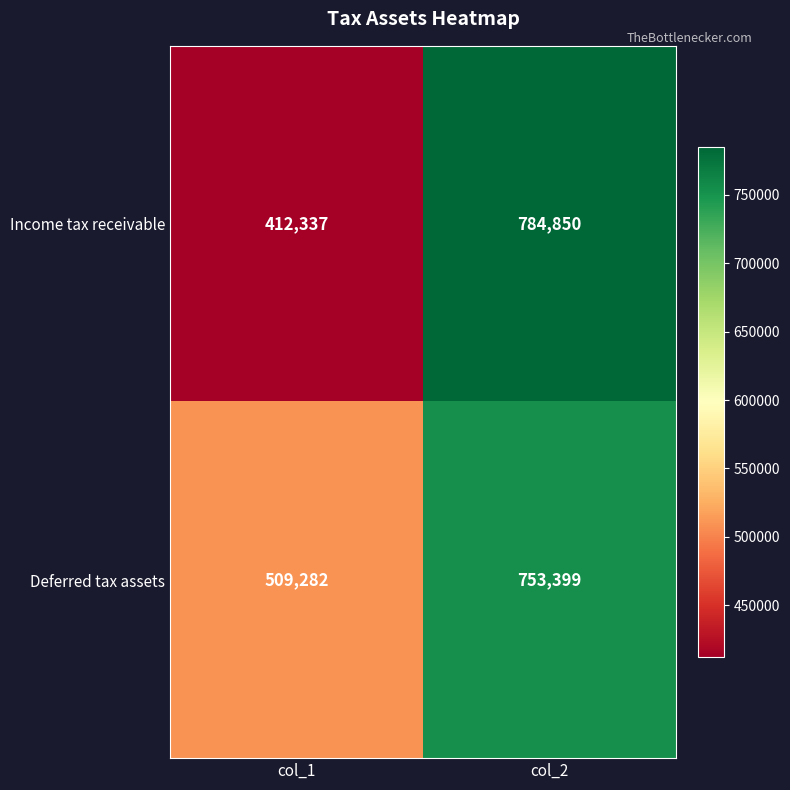

The value of Income tax receivable at col_2 is 784850. True or false?

True